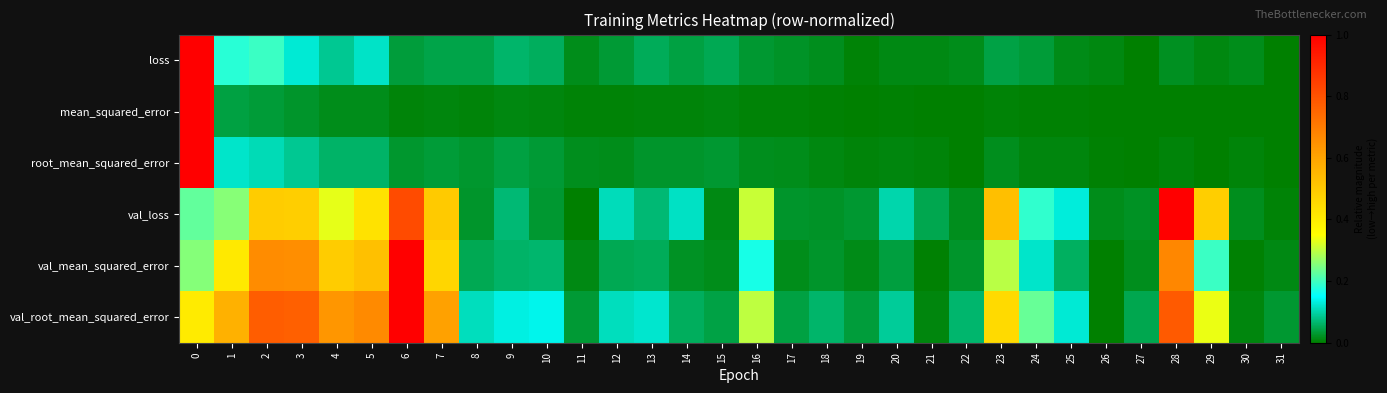

Reading left to right, transcribe all the data shown in this chart.

loss: 0=1.0	1=0.2	2=0.2	3=0.1	4=0.1	5=0.1	6=0.0	7=0.0	8=0.0	9=0.1	10=0.1	11=0.0	12=0.0	13=0.1	14=0.0	15=0.0	16=0.0	17=0.0	18=0.0	19=0.0	20=0.0	21=0.0	22=0.0	23=0.0	24=0.0	25=0.0	26=0.0	27=0.0	28=0.0	29=0.0	30=0.0	31=0.0
mean_squared_error: 0=1.0	1=0.0	2=0.0	3=0.0	4=0.0	5=0.0	6=0.0	7=0.0	8=0.0	9=0.0	10=0.0	11=0.0	12=0.0	13=0.0	14=0.0	15=0.0	16=0.0	17=0.0	18=0.0	19=0.0	20=0.0	21=0.0	22=0.0	23=0.0	24=0.0	25=0.0	26=0.0	27=0.0	28=0.0	29=0.0	30=0.0	31=0.0
root_mean_squared_error: 0=1.0	1=0.1	2=0.1	3=0.1	4=0.1	5=0.1	6=0.0	7=0.0	8=0.0	9=0.0	10=0.0	11=0.0	12=0.0	13=0.0	14=0.0	15=0.0	16=0.0	17=0.0	18=0.0	19=0.0	20=0.0	21=0.0	22=0.0	23=0.0	24=0.0	25=0.0	26=0.0	27=0.0	28=0.0	29=0.0	30=0.0	31=0.0
val_loss: 0=0.2	1=0.3	2=0.5	3=0.5	4=0.3	5=0.4	6=0.8	7=0.5	8=0.0	9=0.1	10=0.0	11=0.0	12=0.1	13=0.1	14=0.1	15=0.0	16=0.3	17=0.0	18=0.0	19=0.0	20=0.1	21=0.0	22=0.0	23=0.5	24=0.2	25=0.1	26=0.0	27=0.0	28=1.0	29=0.5	30=0.0	31=0.0
val_mean_squared_error: 0=0.3	1=0.4	2=0.7	3=0.7	4=0.5	5=0.5	6=1.0	7=0.5	8=0.0	9=0.1	10=0.1	11=0.0	12=0.1	13=0.1	14=0.0	15=0.0	16=0.2	17=0.0	18=0.0	19=0.0	20=0.0	21=0.0	22=0.0	23=0.3	24=0.1	25=0.1	26=0.0	27=0.0	28=0.7	29=0.2	30=0.0	31=0.0
val_root_mean_squared_error: 0=0.4	1=0.6	2=0.8	3=0.8	4=0.6	5=0.7	6=1.0	7=0.6	8=0.1	9=0.1	10=0.1	11=0.0	12=0.1	13=0.1	14=0.1	15=0.0	16=0.3	17=0.0	18=0.1	19=0.0	20=0.1	21=0.0	22=0.1	23=0.5	24=0.2	25=0.1	26=0.0	27=0.0	28=0.8	29=0.3	30=0.0	31=0.0